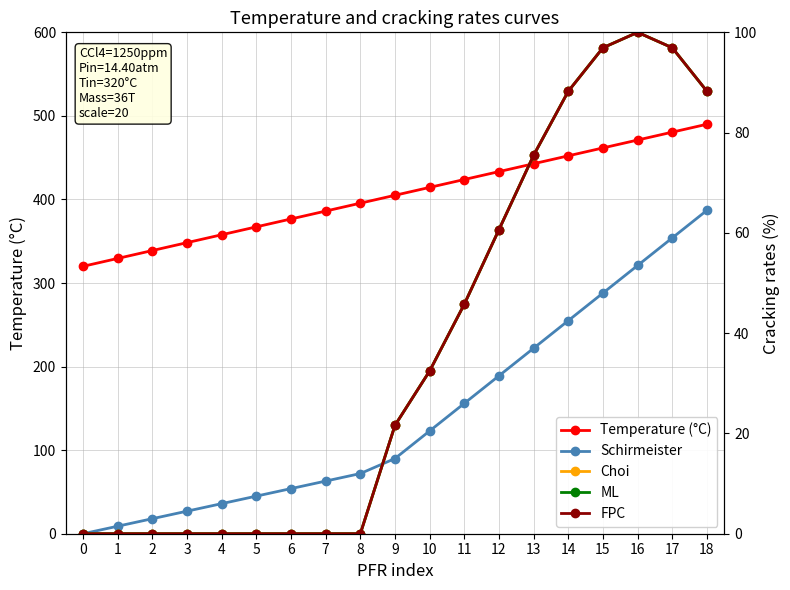

The value of Temperature (°C) at 3 is 172.4. True or false?

False